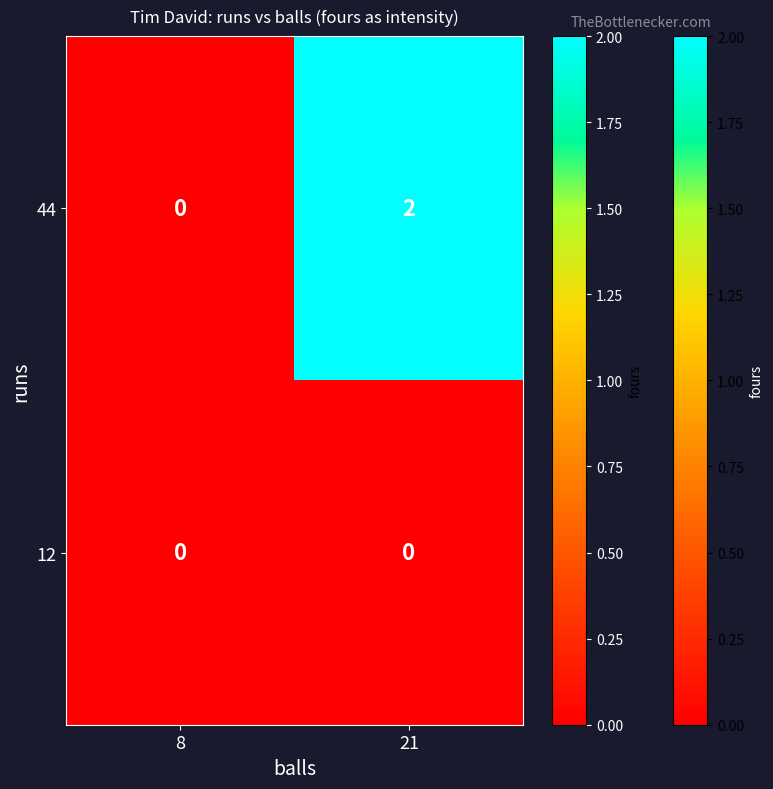

At which category does the chart reach its peak across all series?

21